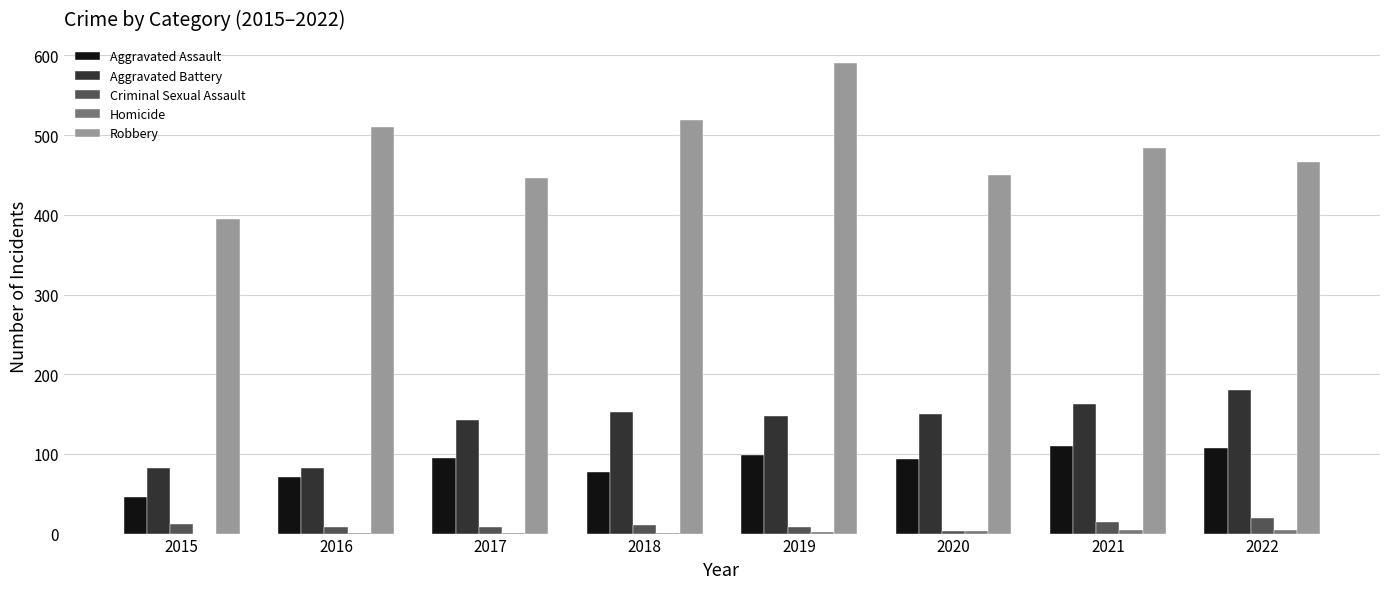

How many groups of bars are there?

8